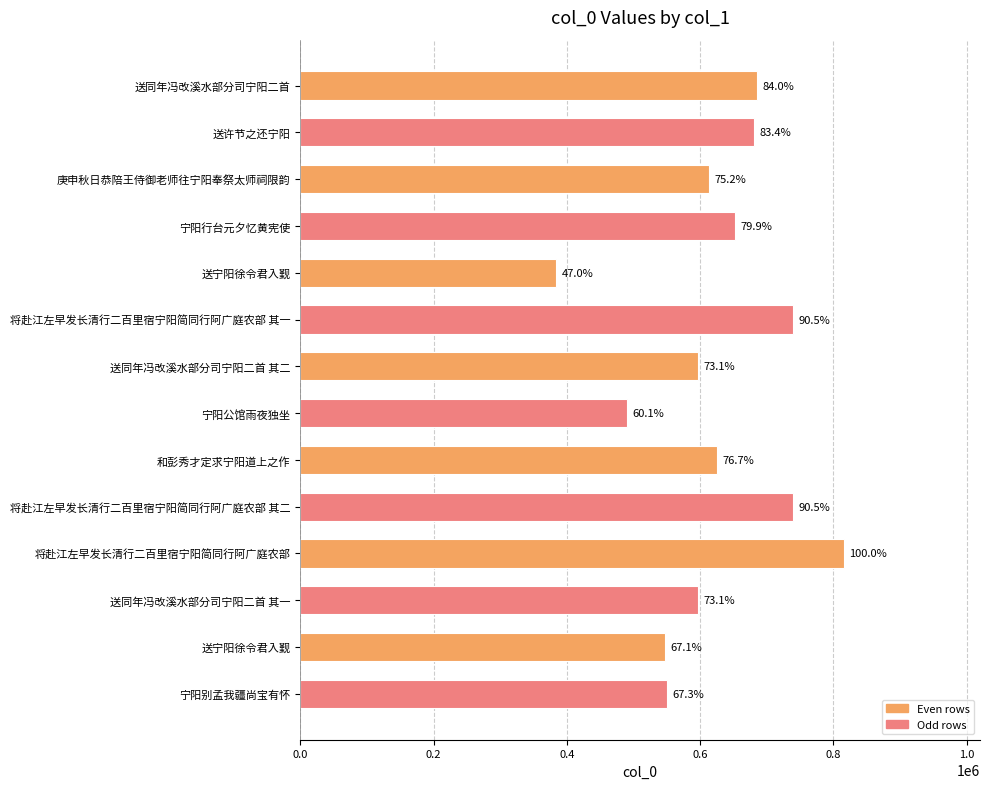

Does the chart contain any negative values?

No